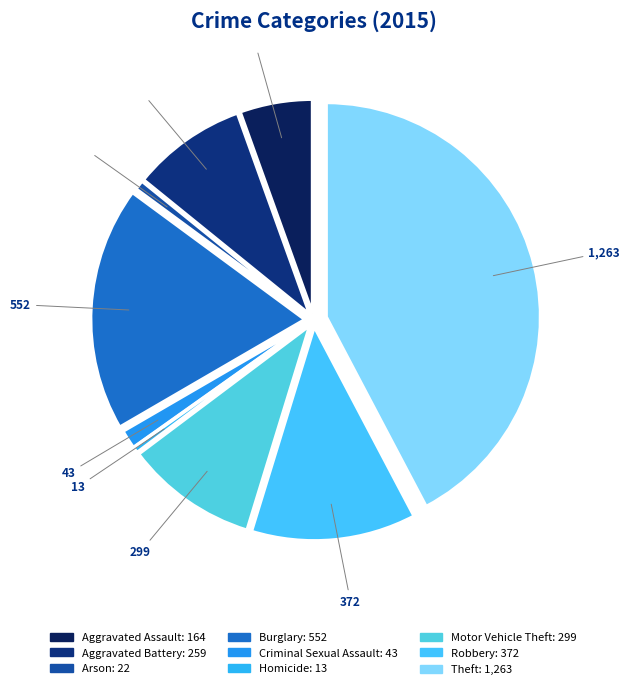

Does Arson represent more than half of the total?

No